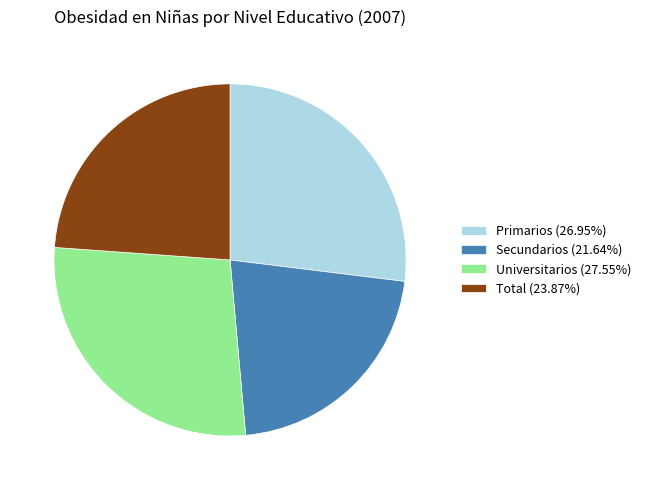

Combined, do Secundarios (21.64%) and Universitarios (27.55%) account for over 50%?

No